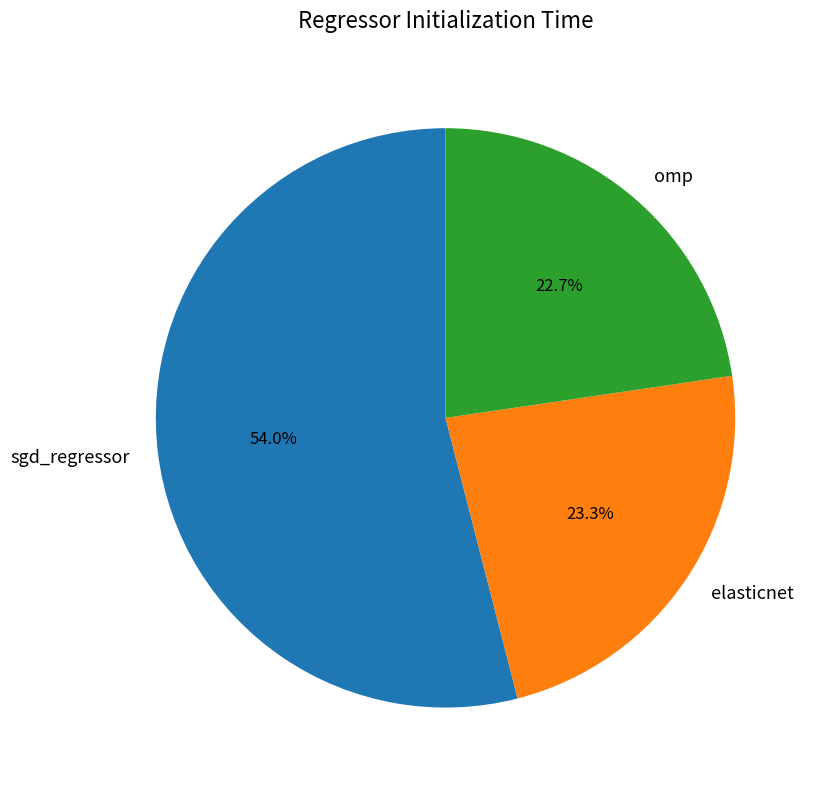

Is elasticnet the majority of the pie?

No